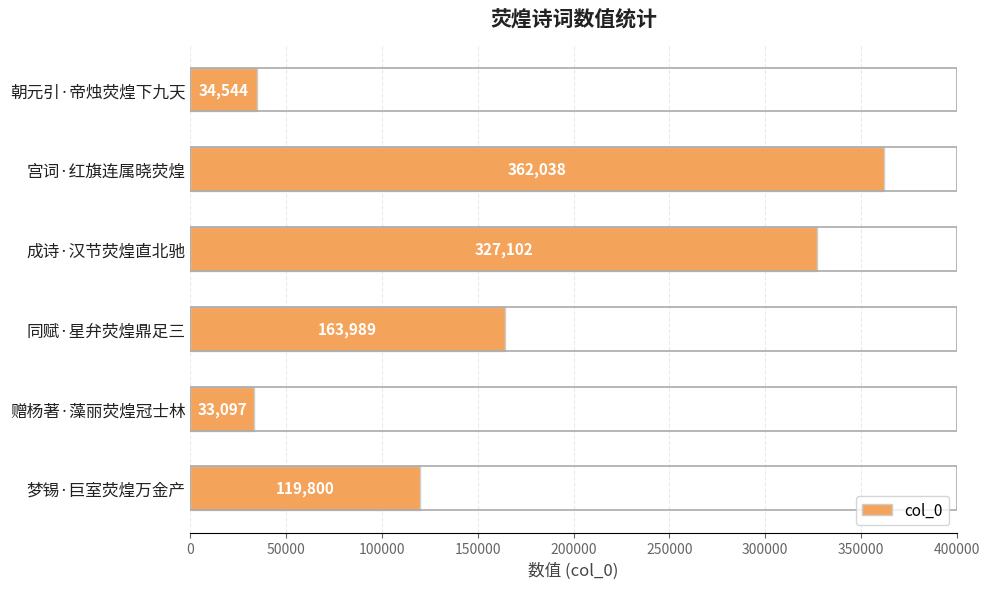

What is the label of the 5th bar from the bottom?

宫词·红旗连属晓荧煌